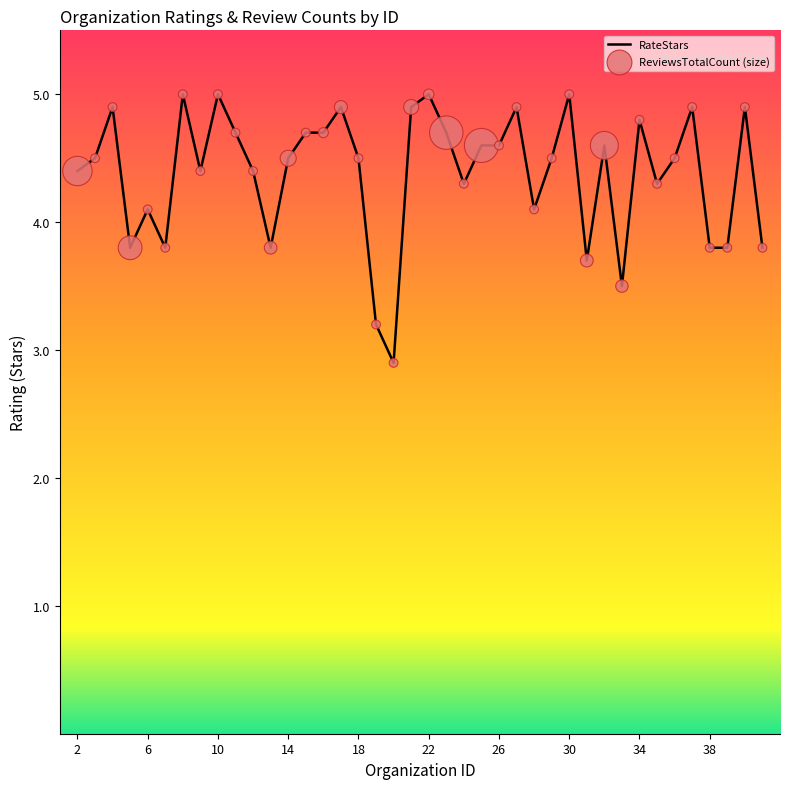

What is the minimum value shown in the chart?

2.9